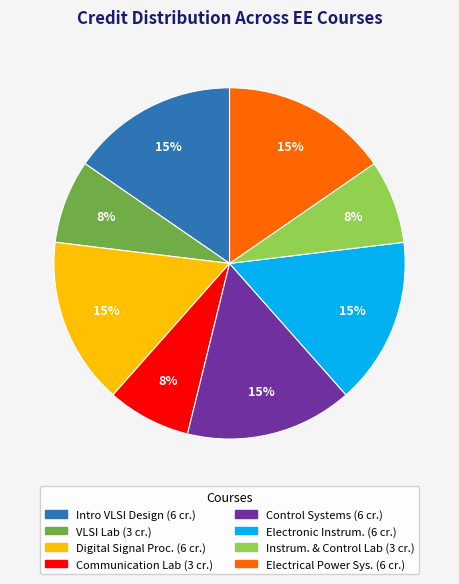

To the nearest percent, what is the average slice percentage?

12%